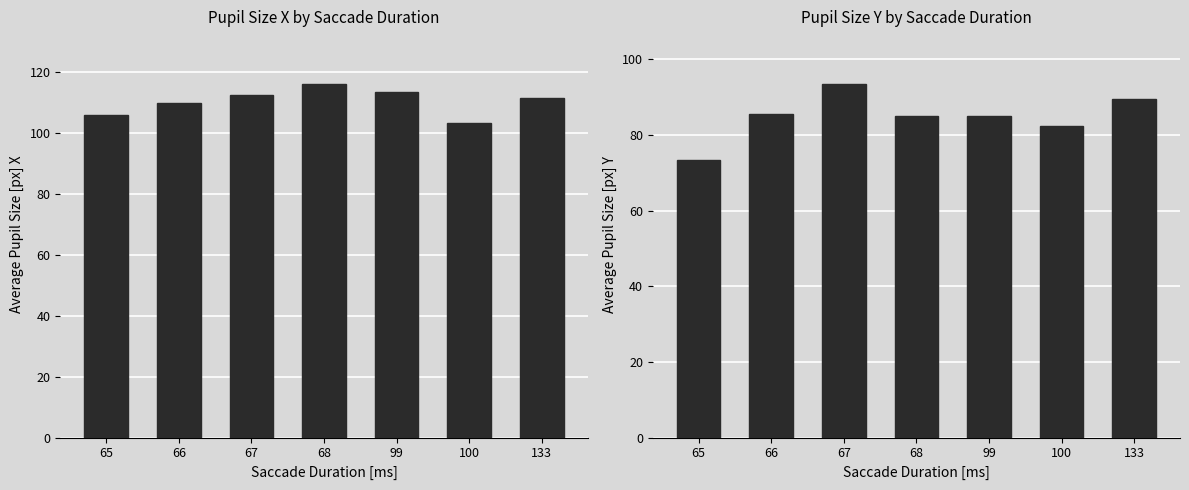

Read the Average Pupil Size [px] Y value at 133.

89.4